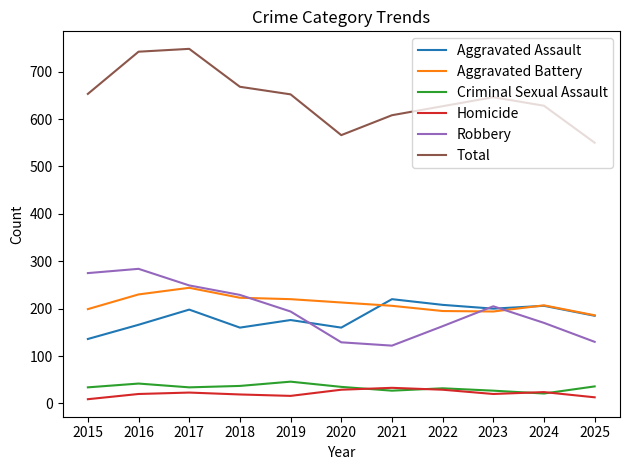

The value of Aggravated Assault at 2025 is 75. True or false?

False